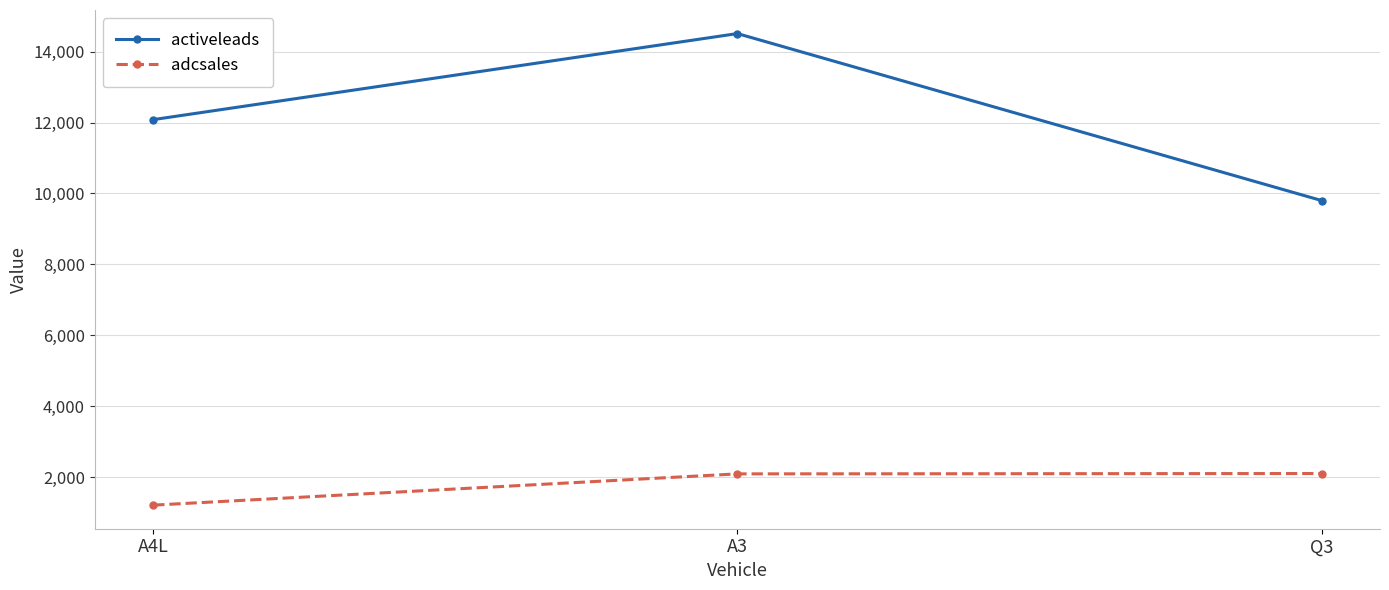

What is the approximate value of activeleads at A3, to the nearest 100?

14500